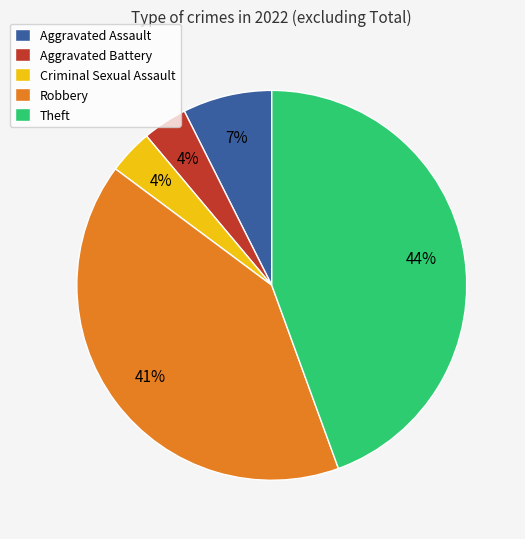

How many slices are in this pie chart?

5